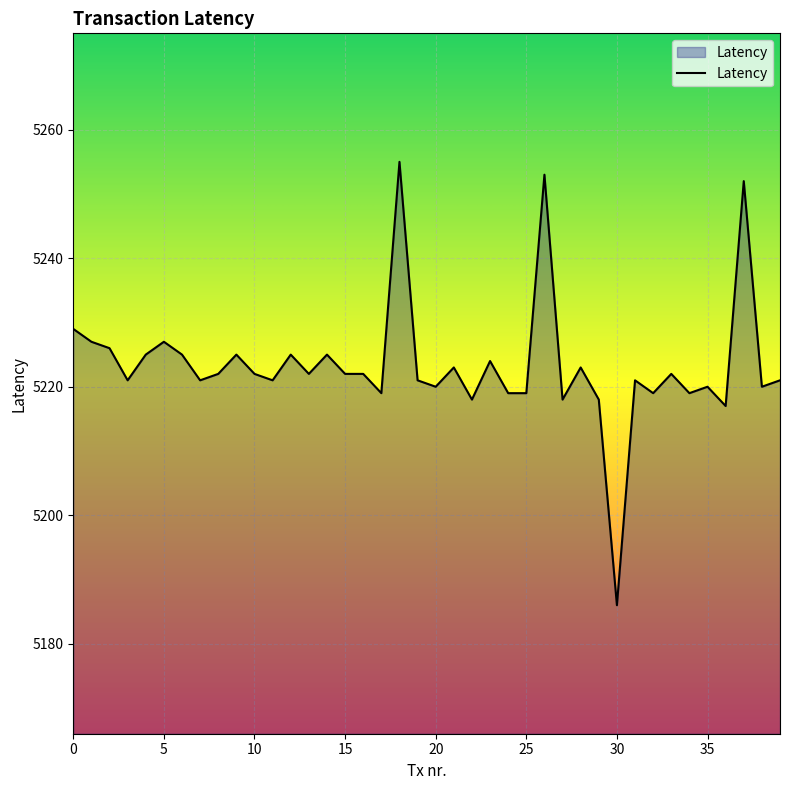

What is the maximum value shown in the chart?

5255